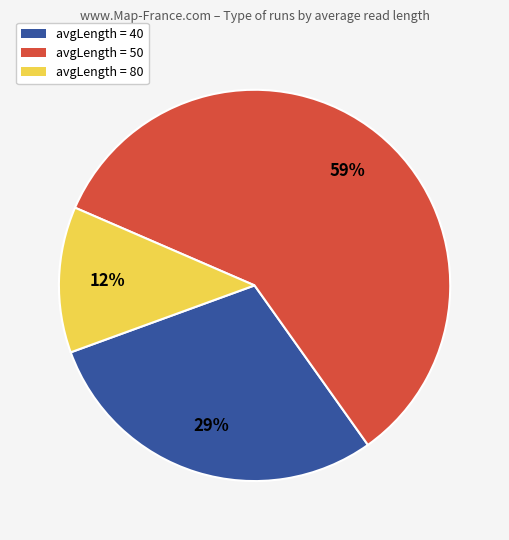

To the nearest percent, what is the difference between the largest and smallest slice percentages?

47%